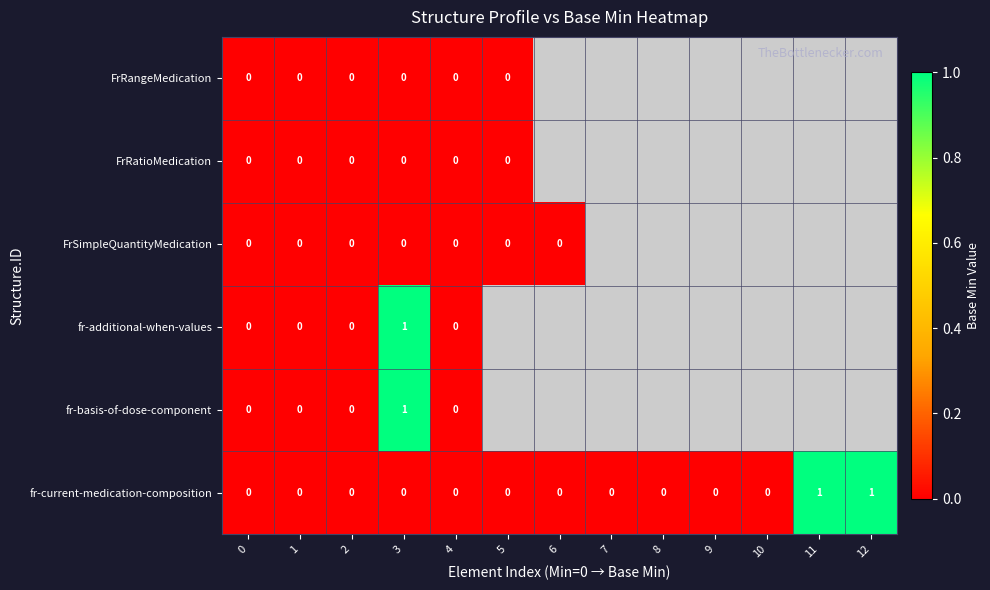

True or false: fr-current-medication-composition has a value of 0 at 5.

True